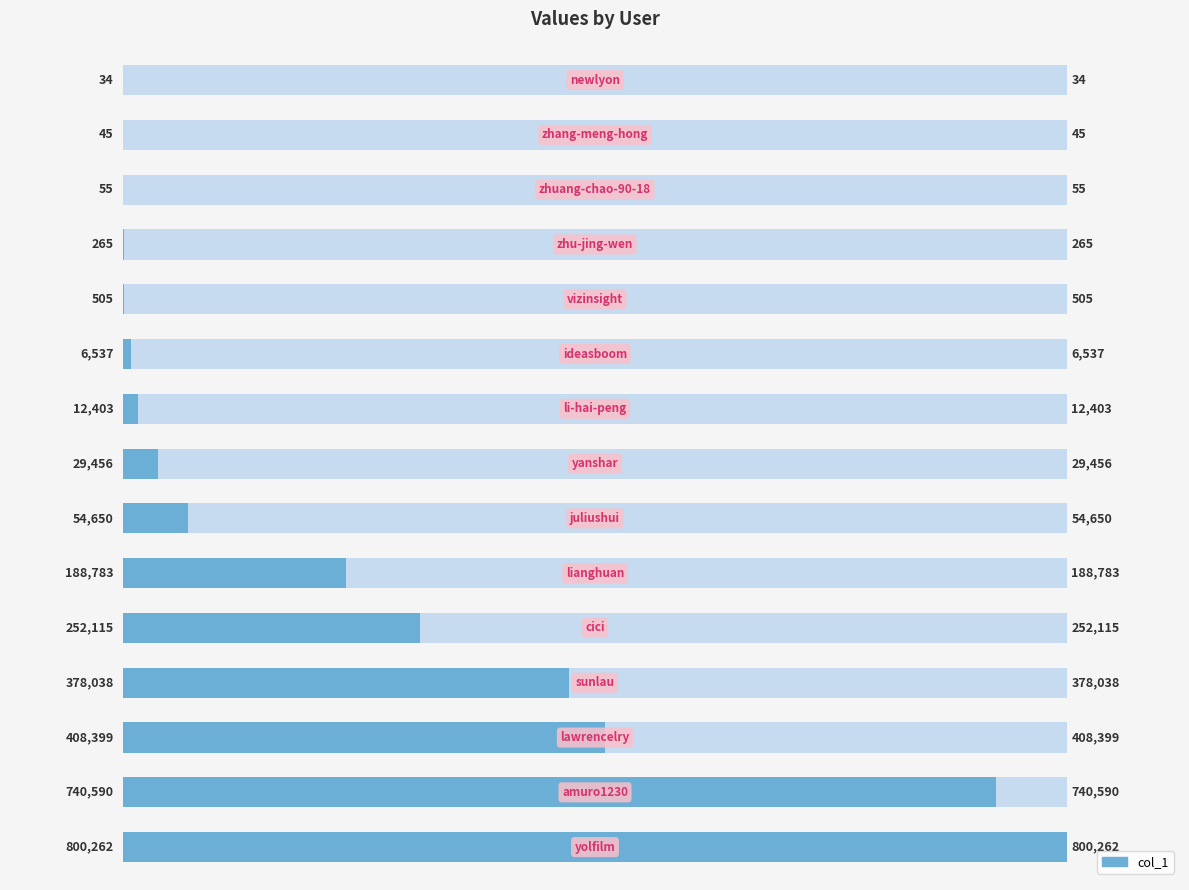

Which has a higher value, 3 or 4?

3